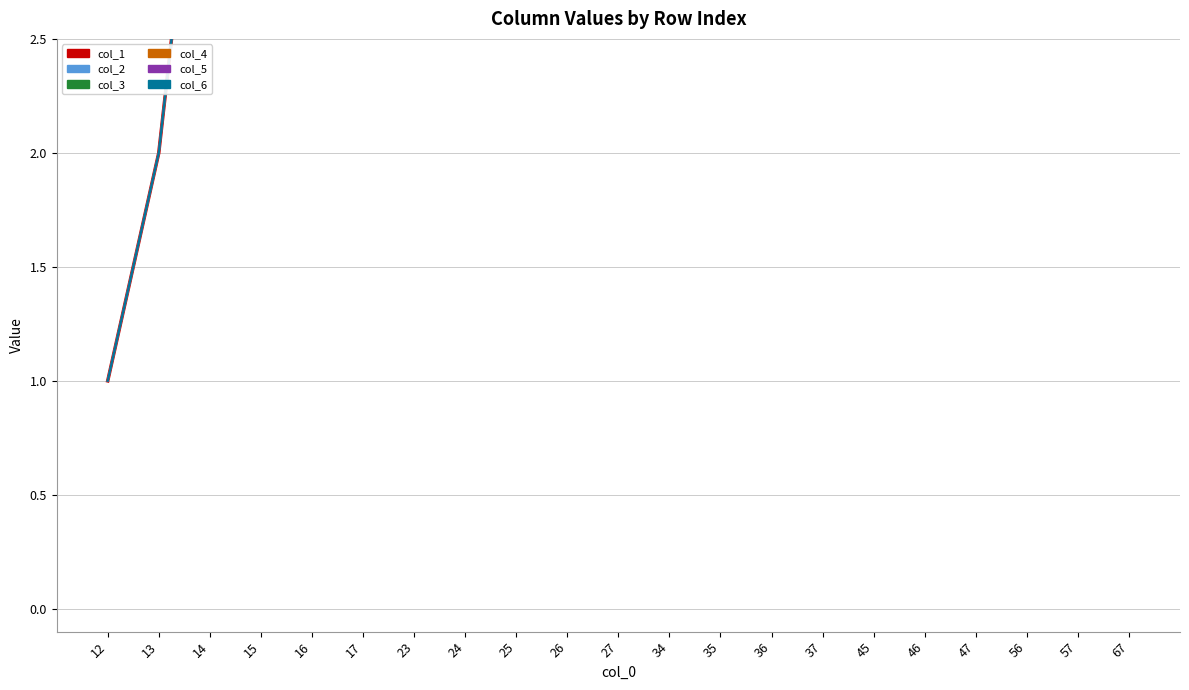

What are all the series names shown in the legend?

col_1, col_2, col_3, col_4, col_5, col_6